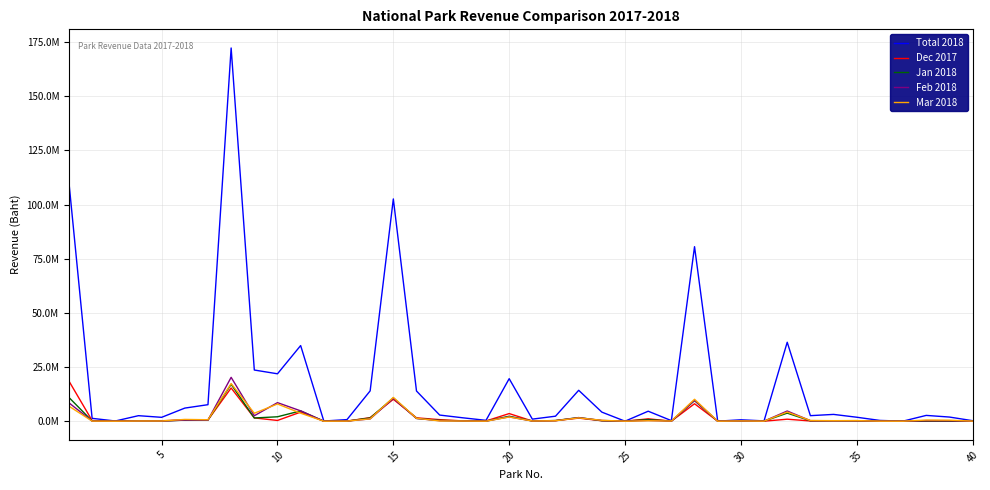

What are all the series names shown in the legend?

Total 2018, Dec 2017, Jan 2018, Feb 2018, Mar 2018